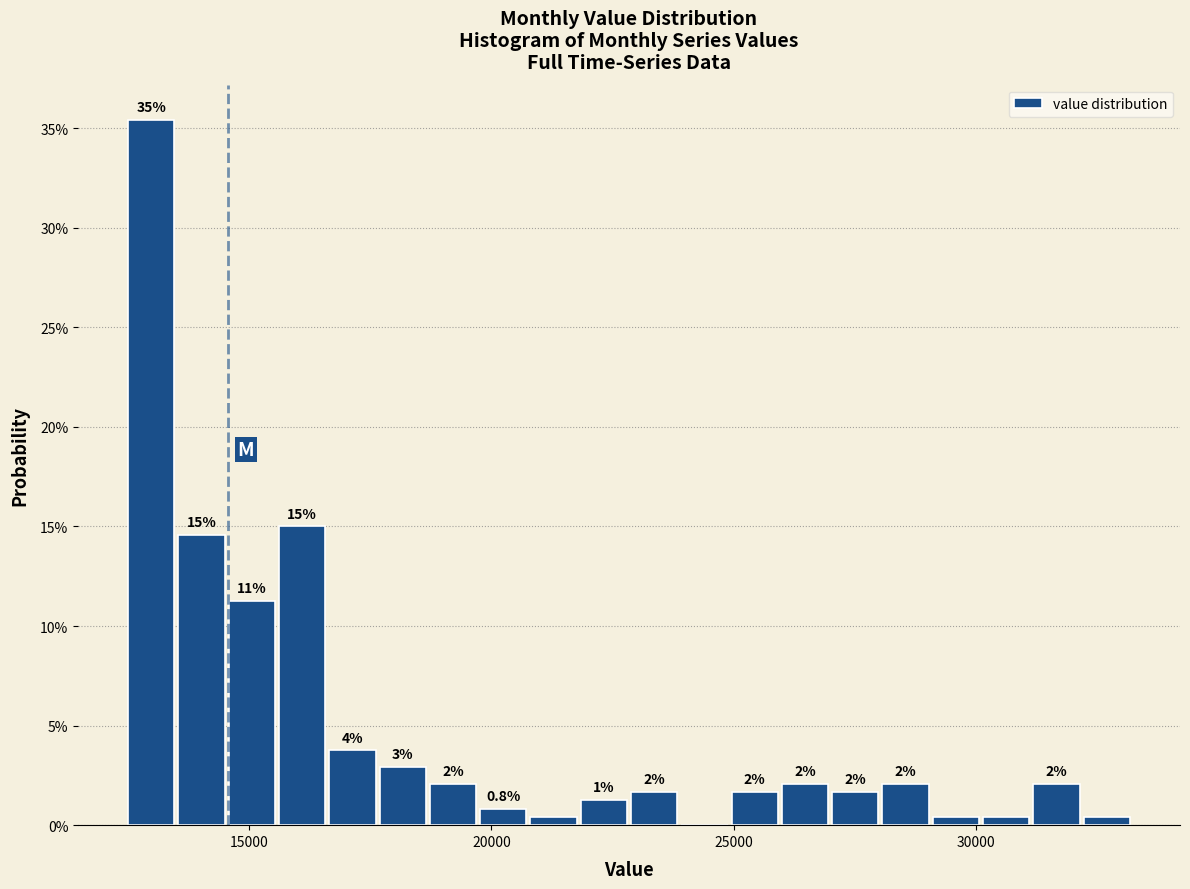

Read against the x-axis, roughly where is the centre of the tallest bar?

13000